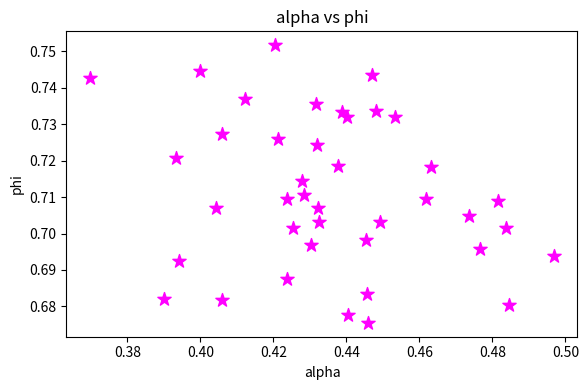

Count the number of points in this scatter plot.

40